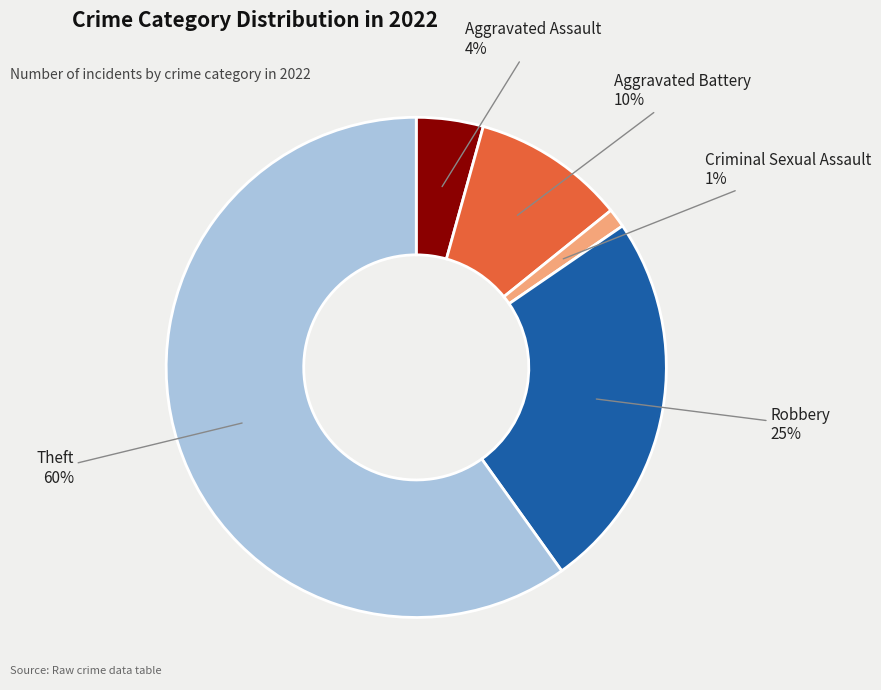

Does any single category account for the majority?

Yes